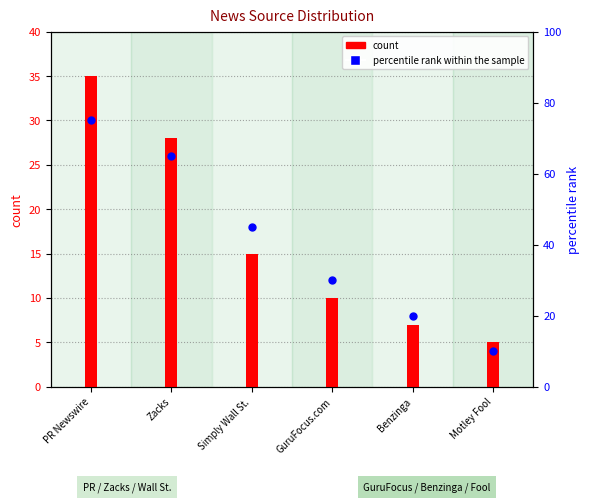

Is the value of count at Benzinga greater than the value of percentile rank within the sample at Zacks?

No